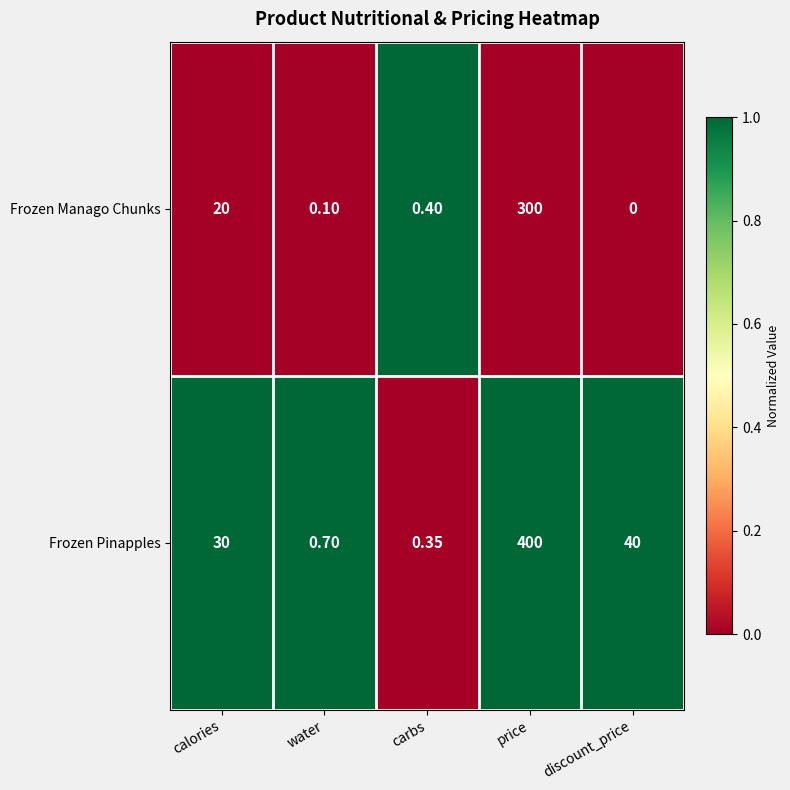

What is the difference between the highest and lowest values at water?

0.6